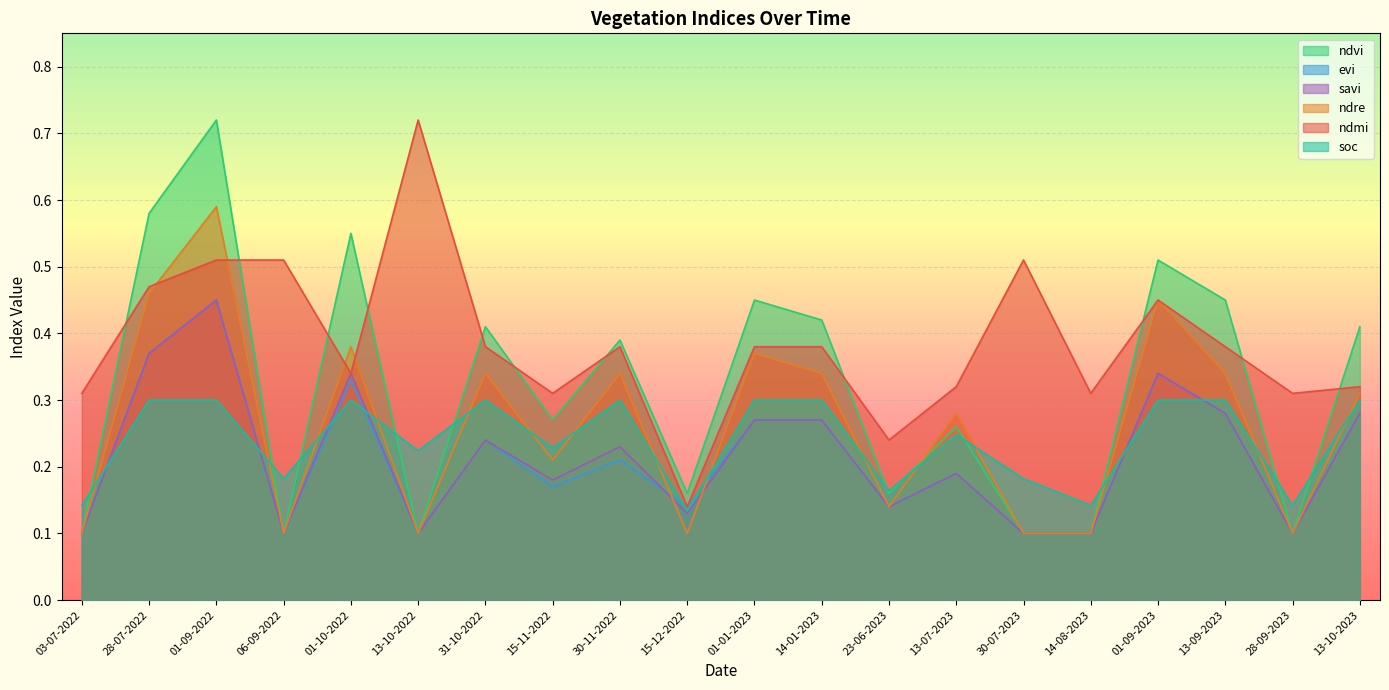

Where is the first local maximum for ndre?

01-09-2022